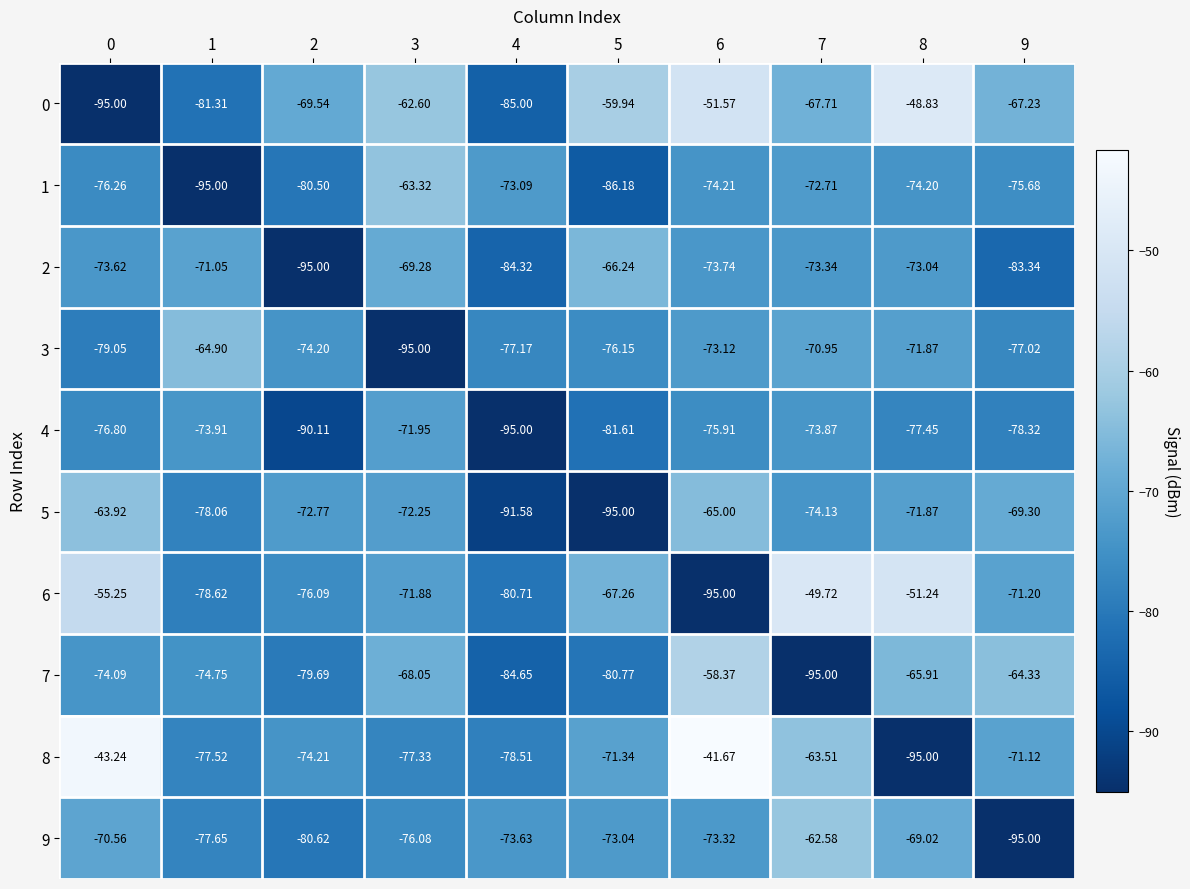

Is the value of 0 at 6 greater than the value of 1 at 4?

Yes